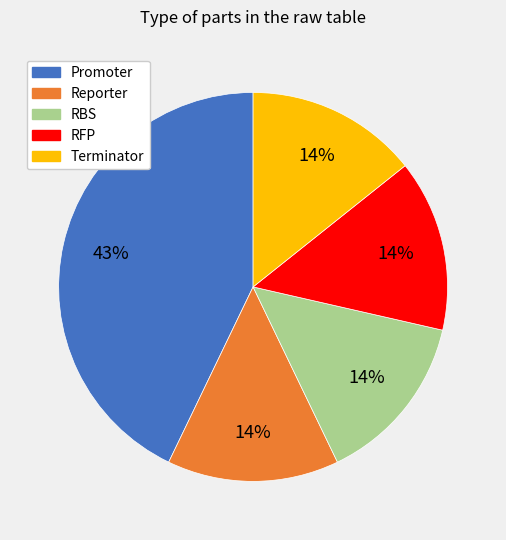

The RFP slice represents 14% of the pie. True or false?

True